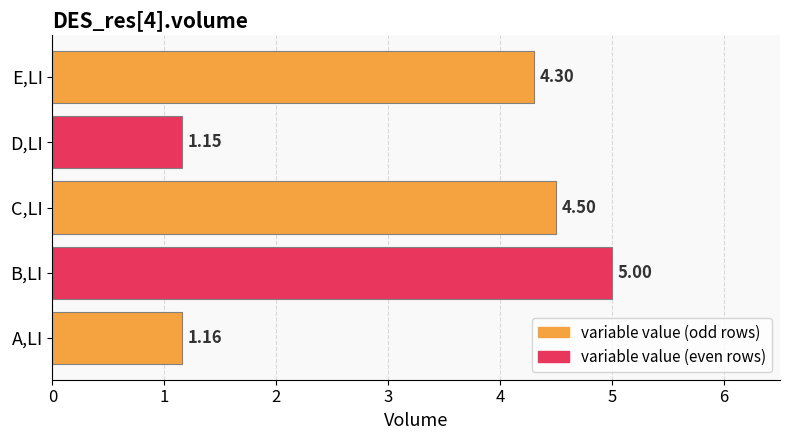

Where is the data nearest to the value 3?

E,LI